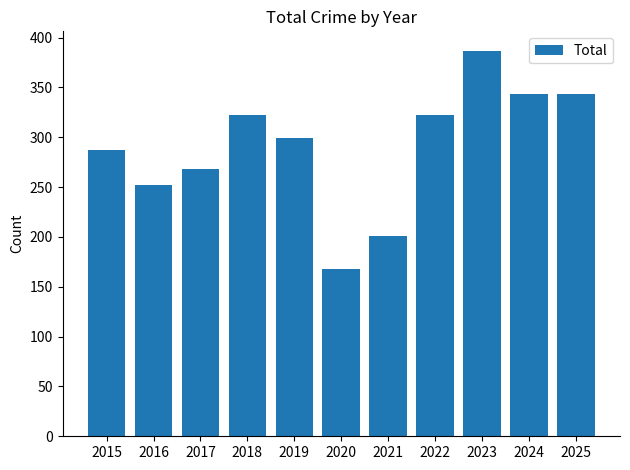

How many bars are there in total?

11